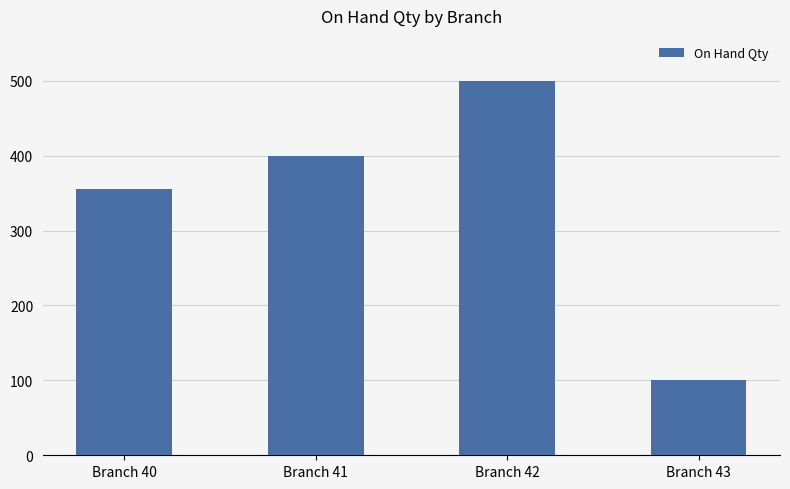

The value at Branch 40 is 356. True or false?

True